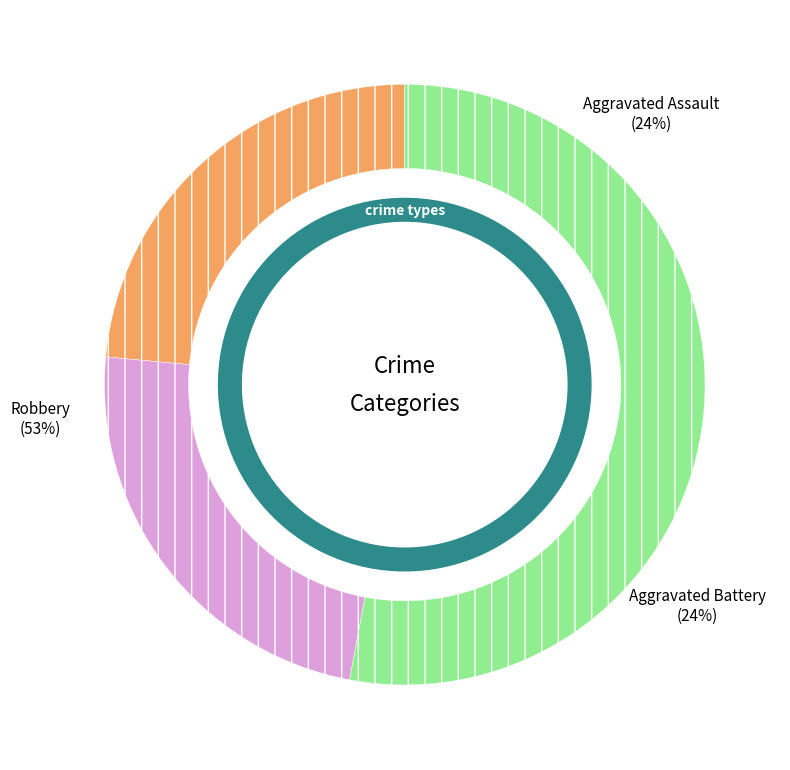

To the nearest percent, what portion does Aggravated Assault represent?

24%